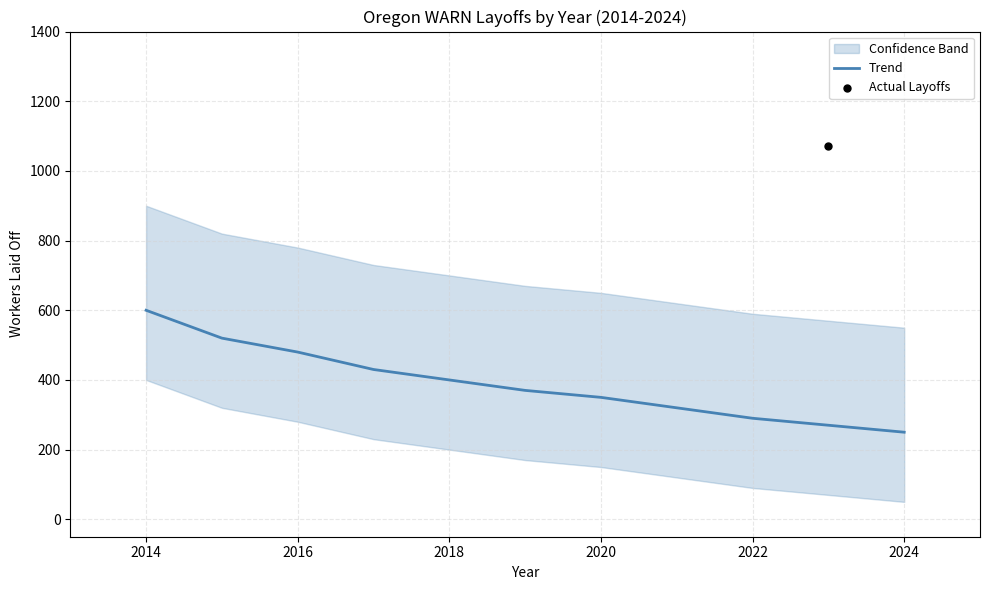

At how many categories does at least one series exceed 382?

5